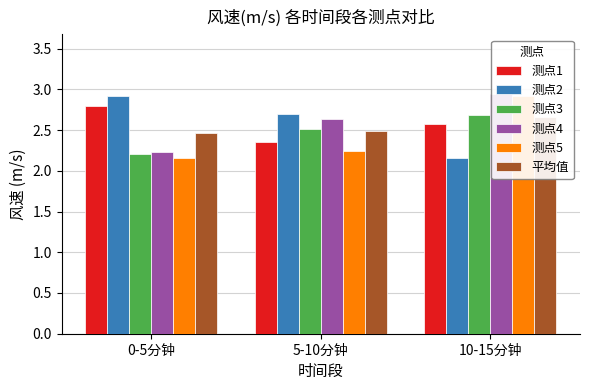

The 测点1 series shows 2.6 at 10-15分钟. True or false?

True